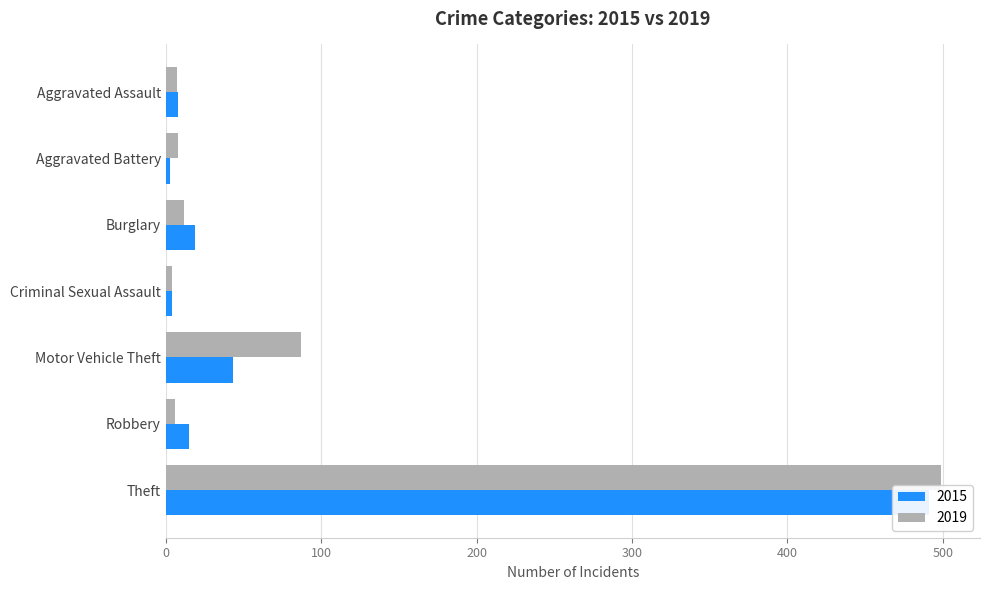

Reading left to right, transcribe all the data shown in this chart.

2015: 8	3	19	4	43	15	491
2019: 7	8	12	4	87	6	499